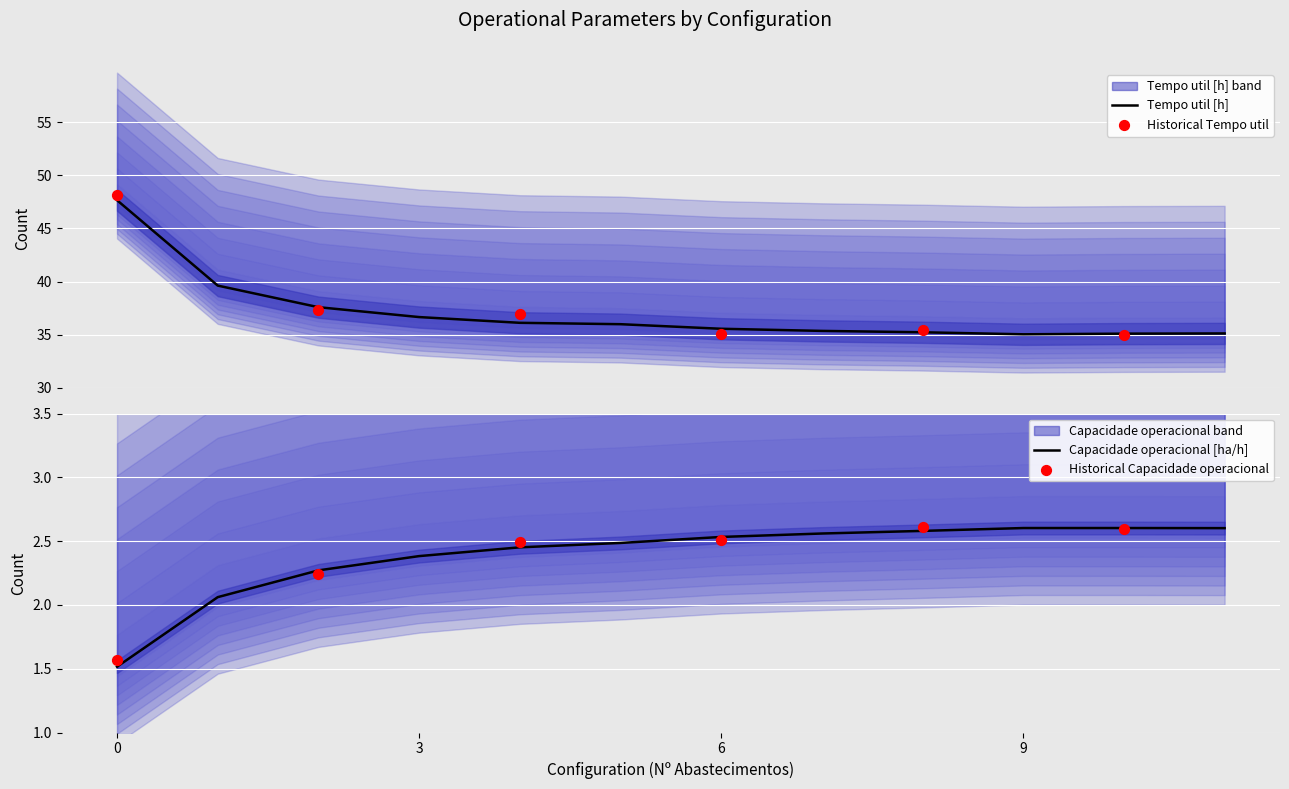

Which series reaches the minimum Y coordinate?

Capacidade operacional [ha/h]